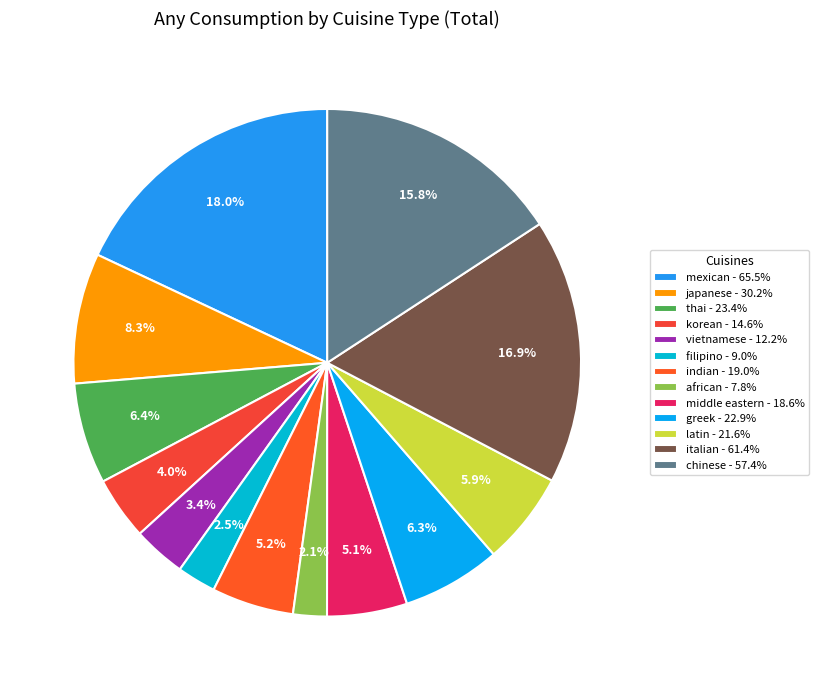

What percentage is the chinese slice, to the nearest percent?

16%